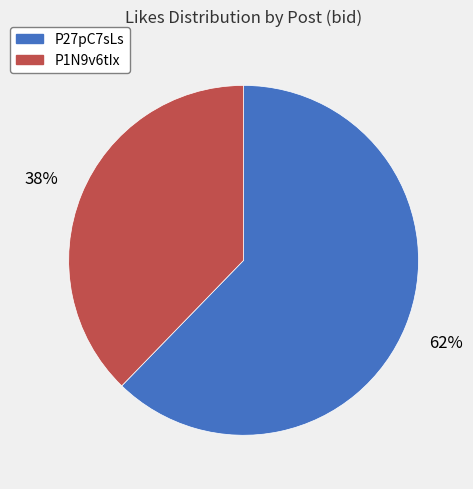

To the nearest percent, what percentage of the pie is P1N9v6tIx?

38%